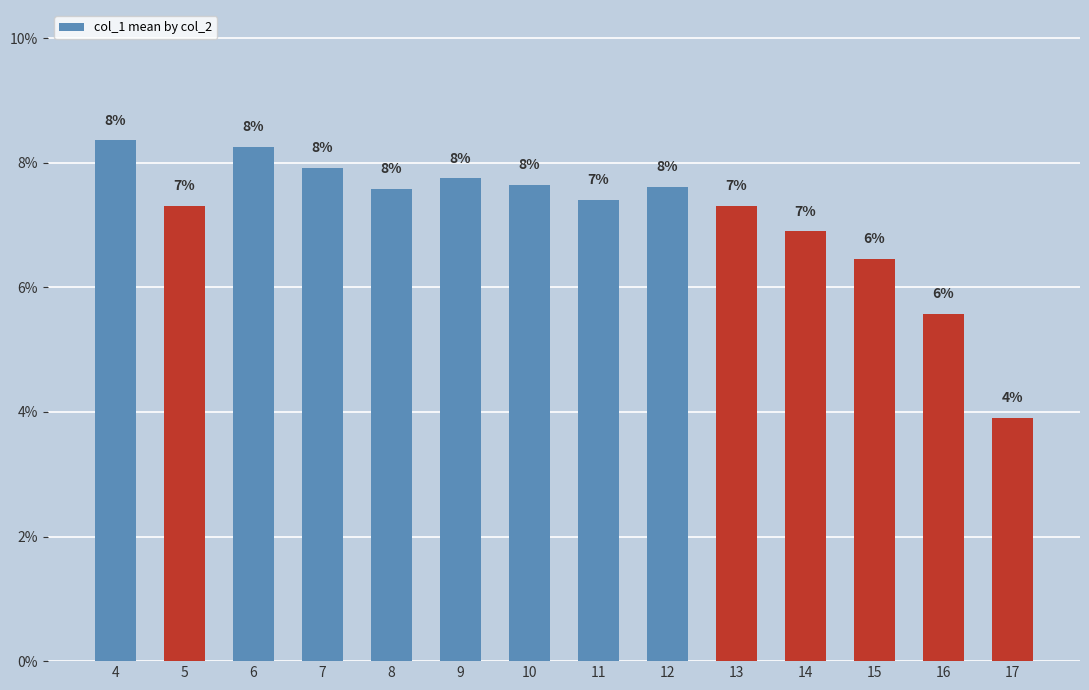

List the labels in order of value, largest first.

4, 6, 7, 9, 10, 12, 8, 11, 5, 13, 14, 15, 16, 17